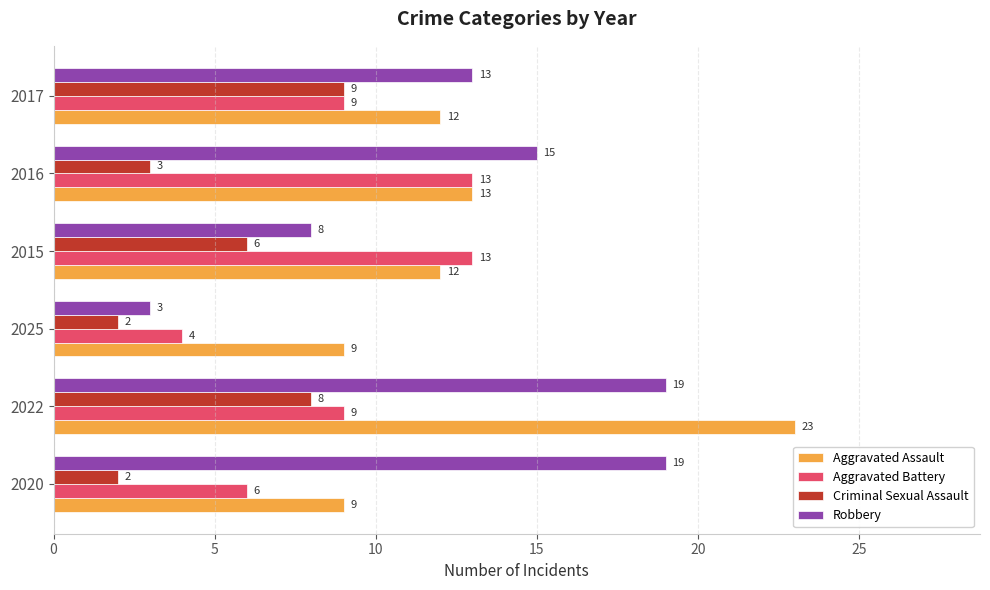

Is it true that Criminal Sexual Assault equals 3 at 2025?

False